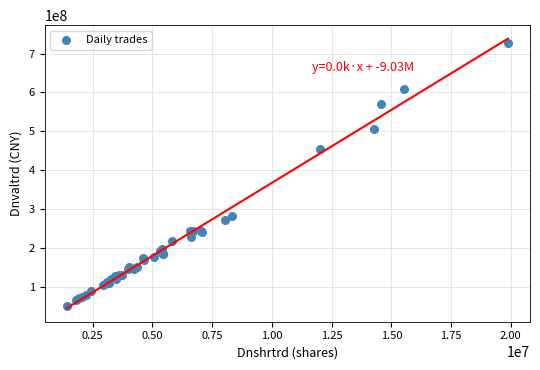

What Y value in the scatter plot is closest to 388524068?

453794611.8